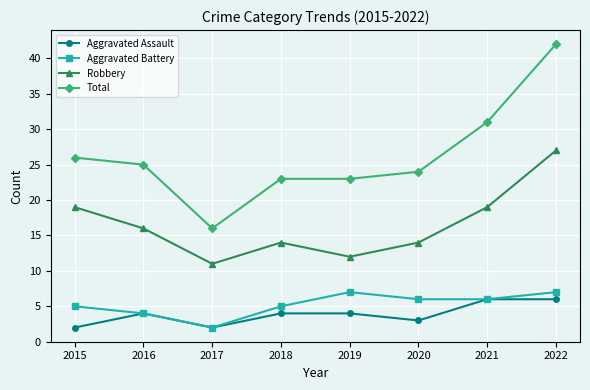

What is the sum of the Robbery values at 2017 and 2018?

25